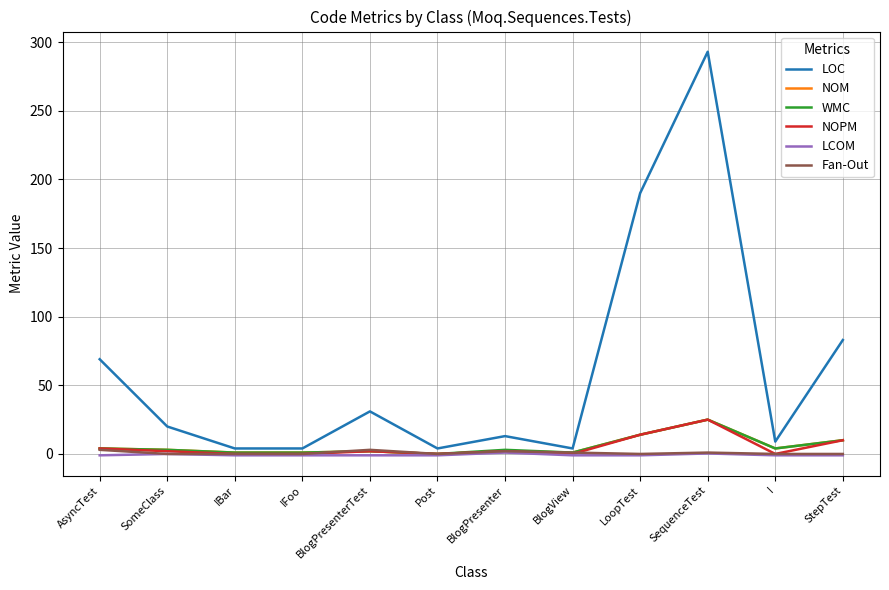

What are all the series names shown in the legend?

LOC, NOM, WMC, NOPM, LCOM, Fan-Out